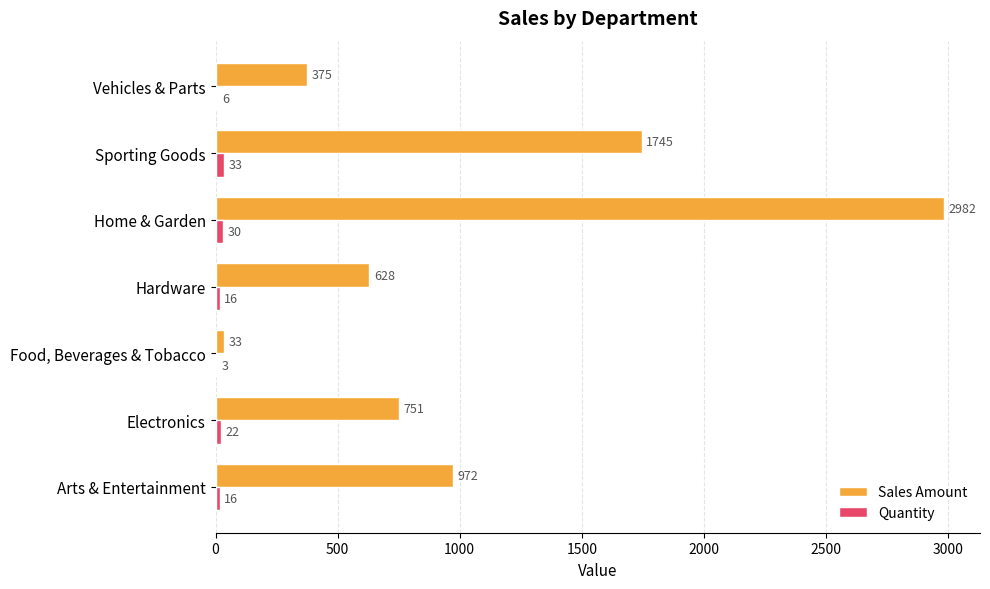

Which series has the largest range (max minus min)?

Sales Amount